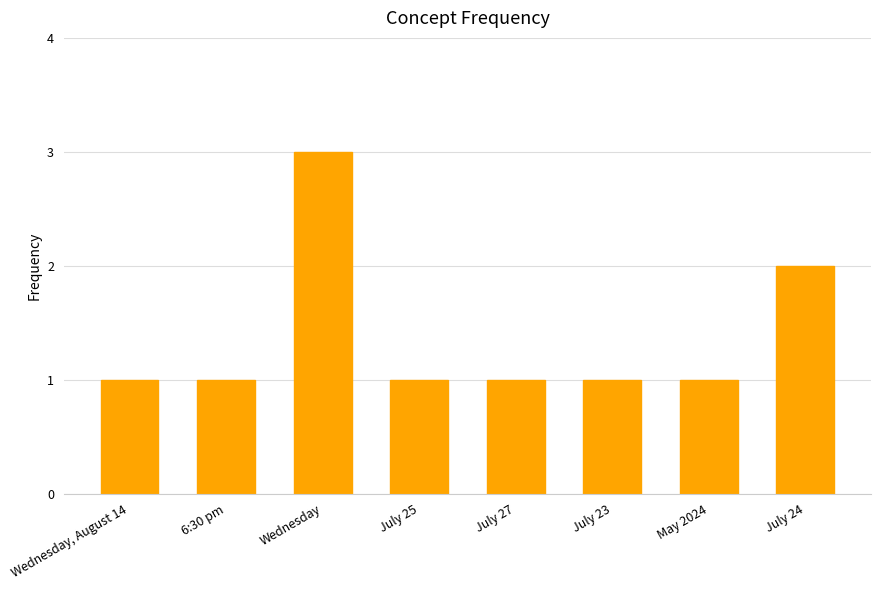

What is the maximum value shown in the chart?

3